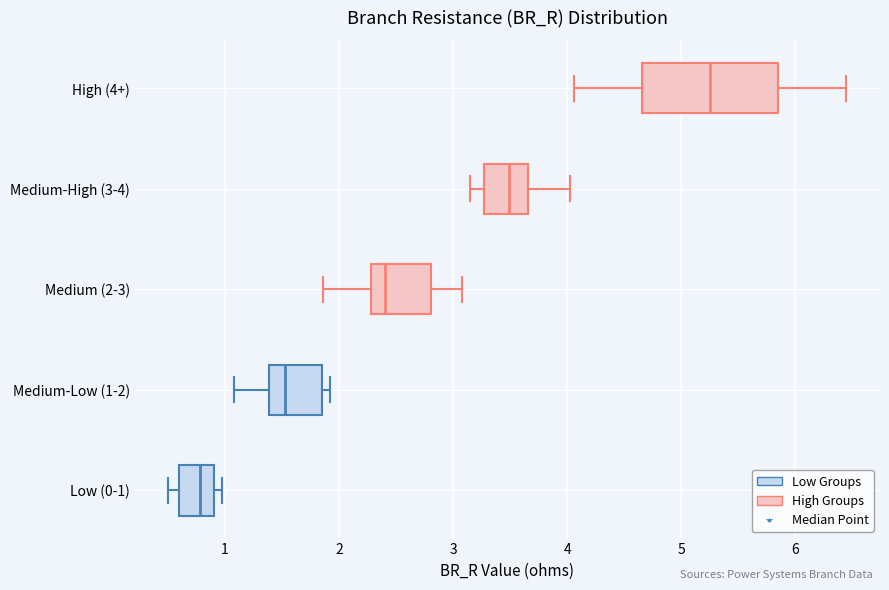

Reading bottom to top, transcribe this box plot: for each box, give where its median line is, the range the box spans, and where its two whiskers end, as read against the x-axis. The values are not printed on the chart, so give them approximately, as read against the axis.

Low (0-1): median 0.8, box 0.6 to 0.9, whiskers 0.5 to 1.0
Medium-Low (1-2): median 1.5, box 1.4 to 1.8, whiskers 1.1 to 1.9
Medium (2-3): median 2.4, box 2.3 to 2.8, whiskers 1.9 to 3.1
Medium-High (3-4): median 3.5, box 3.3 to 3.7, whiskers 3.1 to 4.0
High (4+): median 5.3, box 4.7 to 5.9, whiskers 4.1 to 6.4